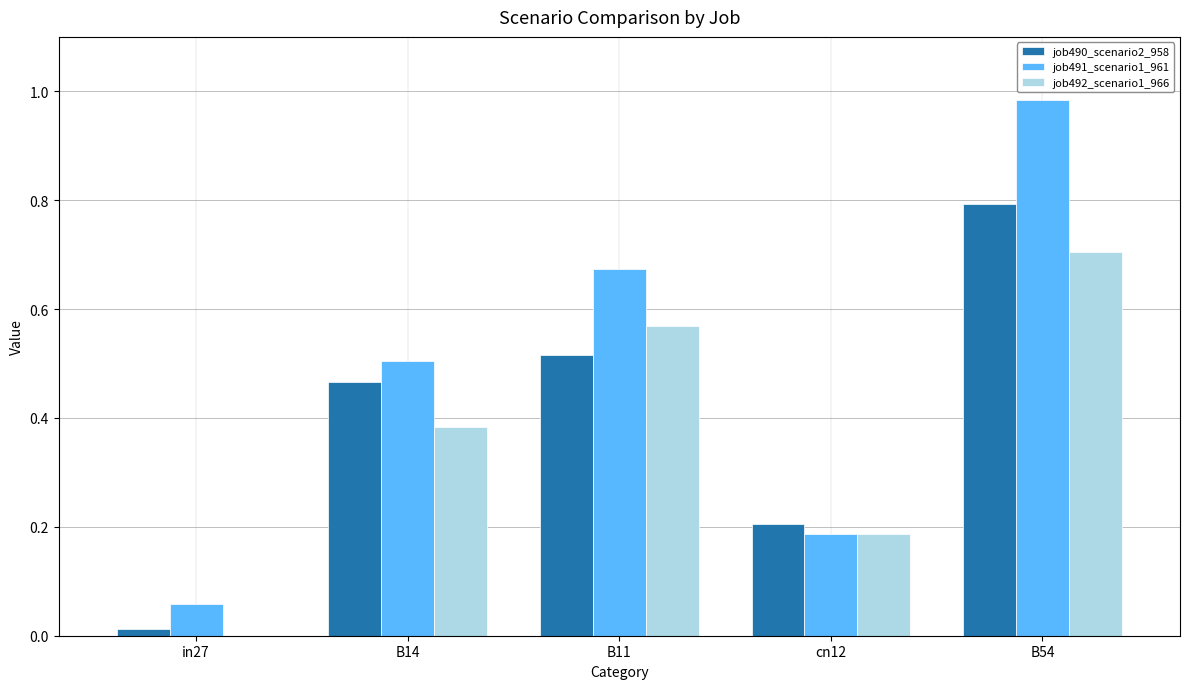

What is the sum of the job492_scenario1_966 values at cn12 and B11?

0.8